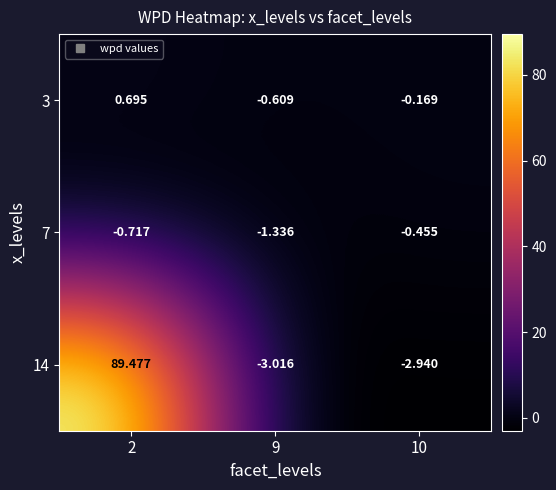

Count the number of categories in the chart.

3